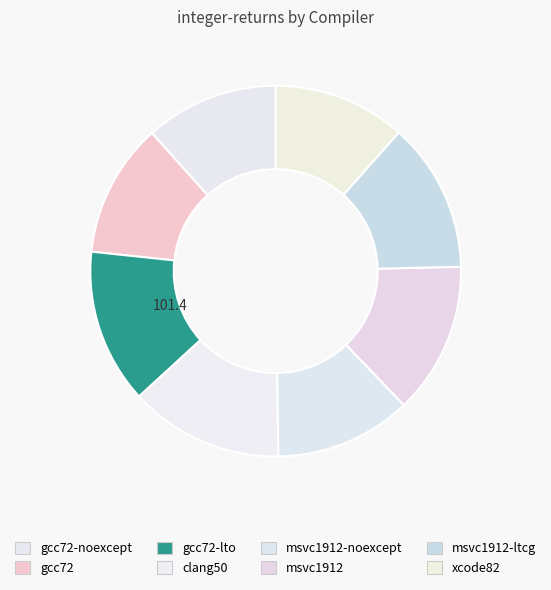

How many slices are in this pie chart?

8